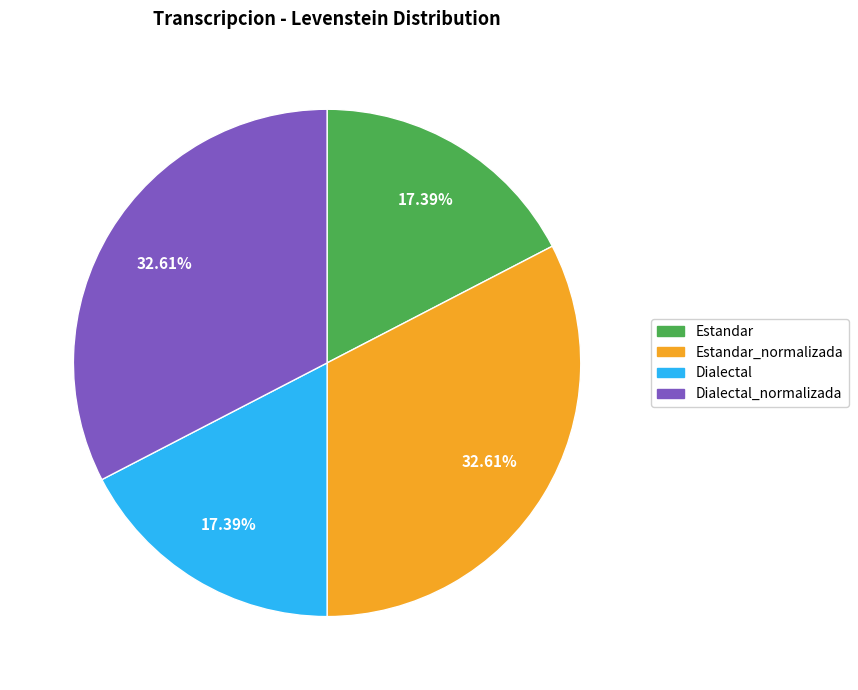

Is there a majority slice in this chart?

No